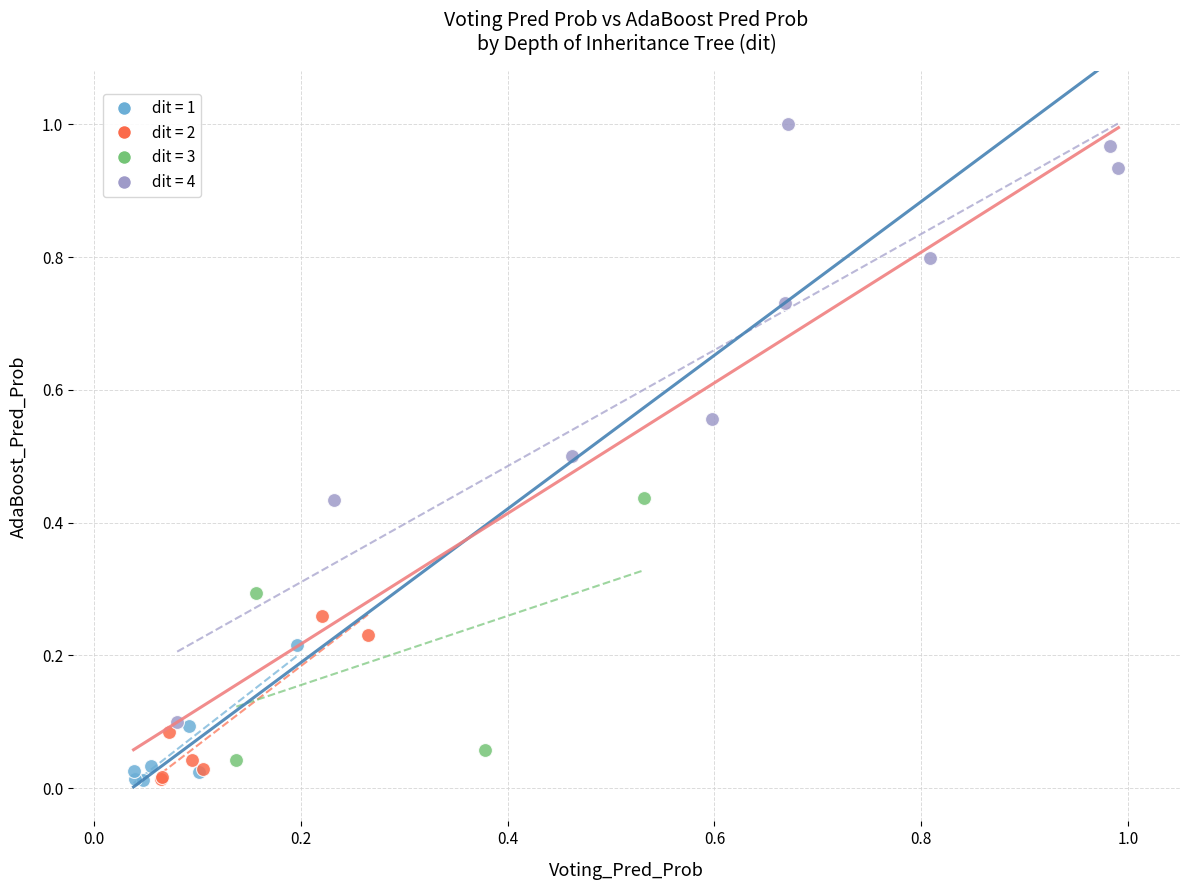

Which series reaches the maximum Y coordinate?

dit = 4